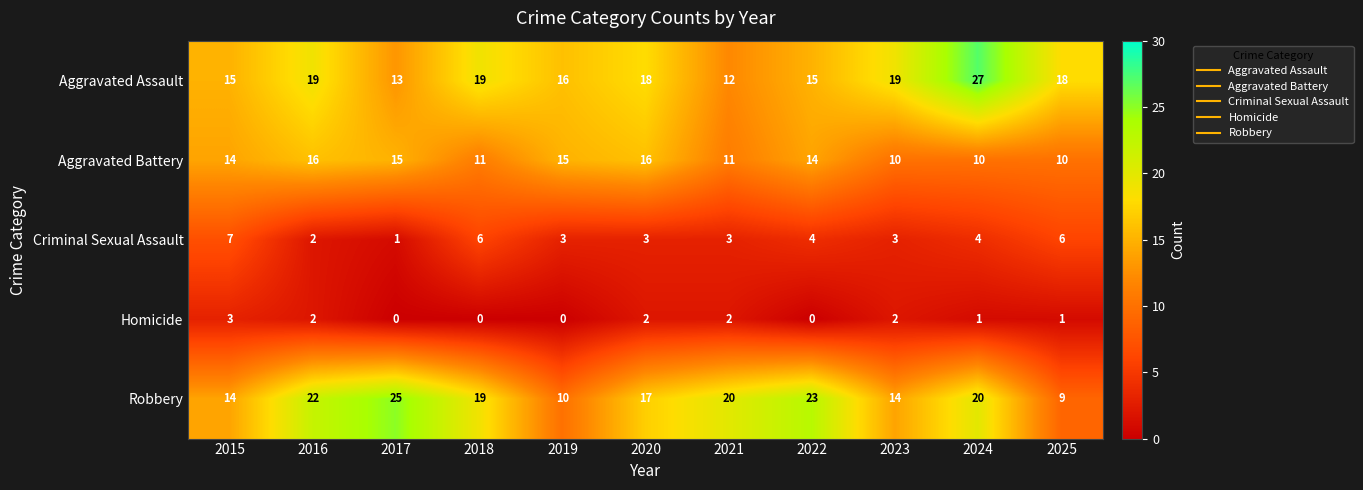

The Homicide series shows 0 at 2022. True or false?

True